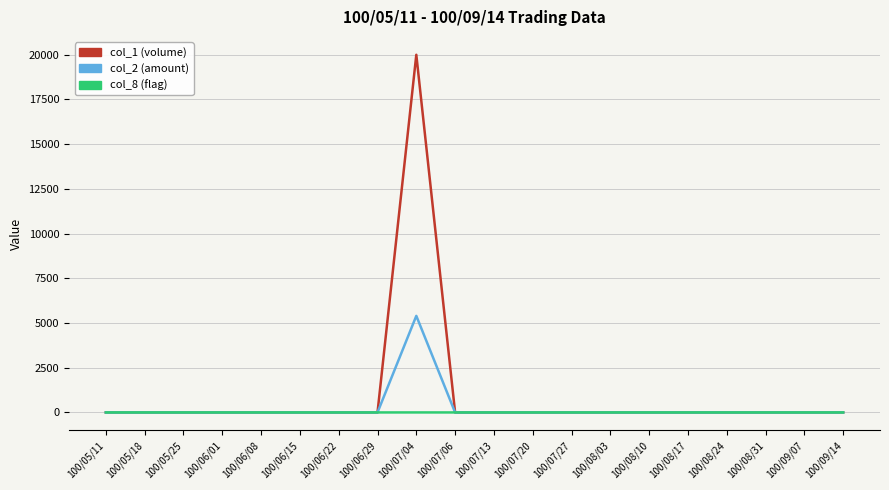

At which label does col_1 (volume) reach its peak?

100/07/04